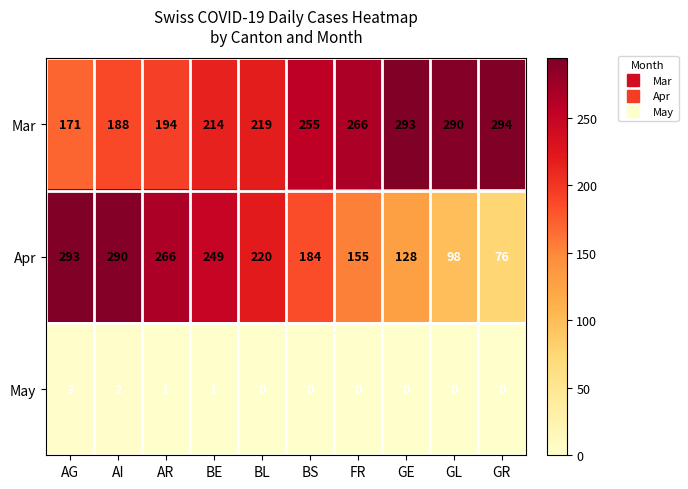

Which series has the largest range (max minus min)?

Apr